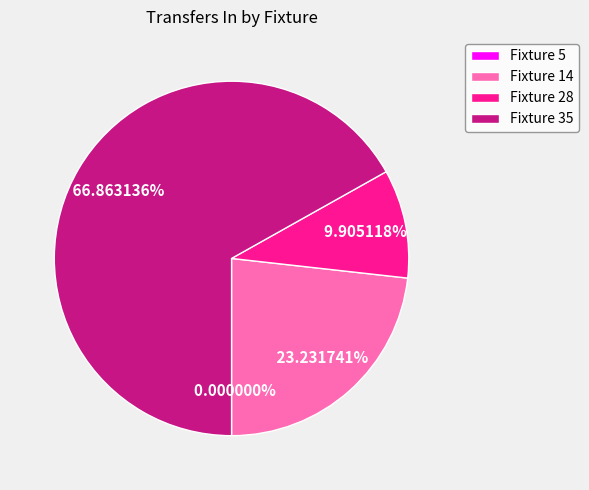

The Fixture 35 slice represents 67% of the pie. True or false?

True